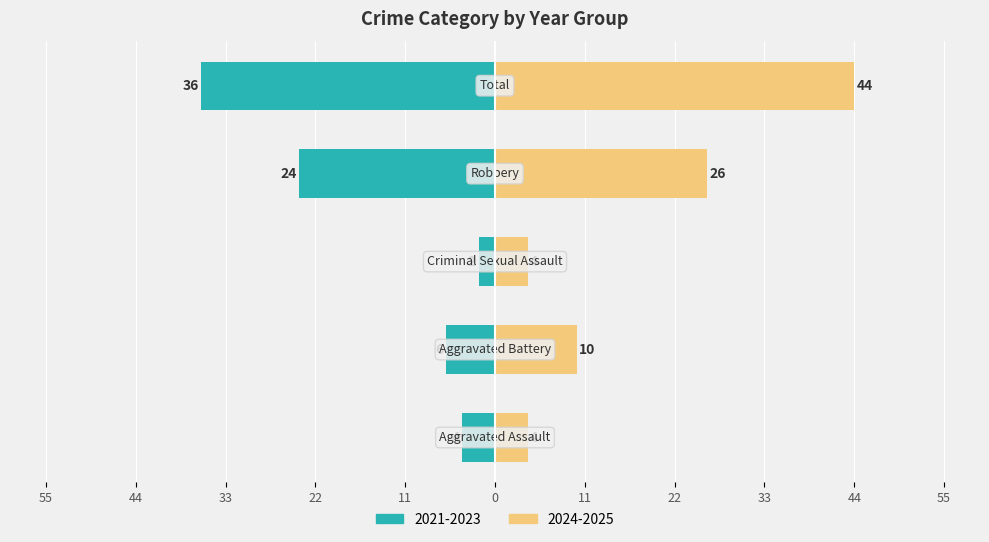

How many categories are shown in the chart?

5